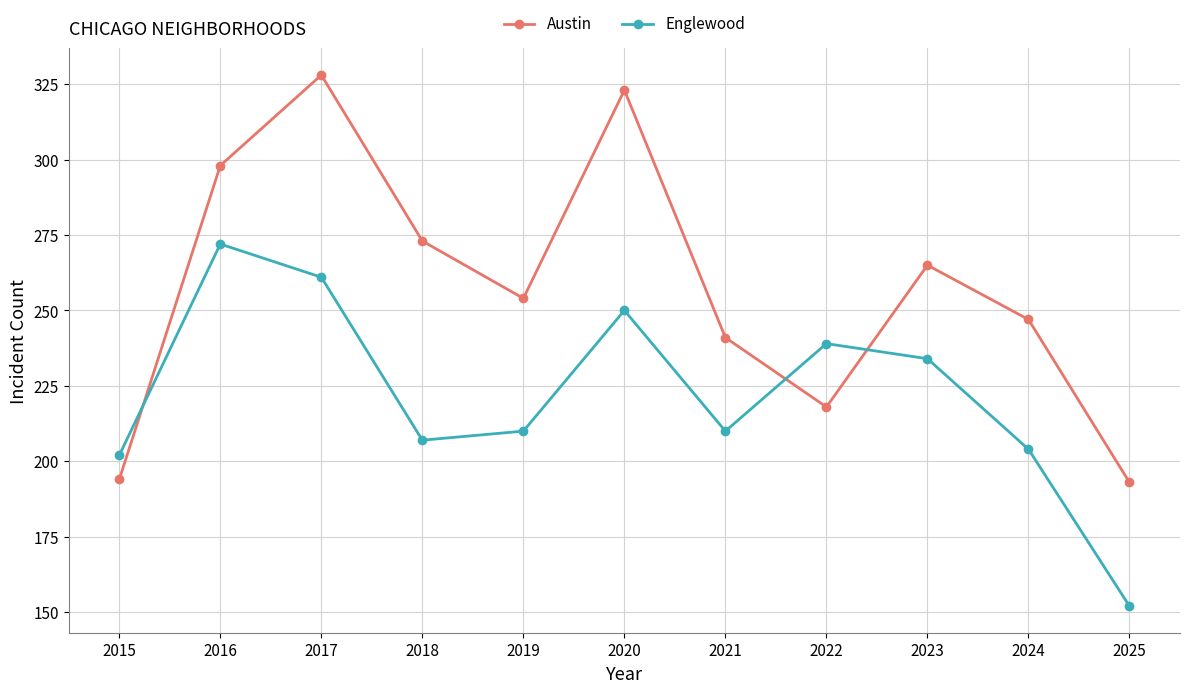

At which category does the chart reach its minimum across all series?

2025